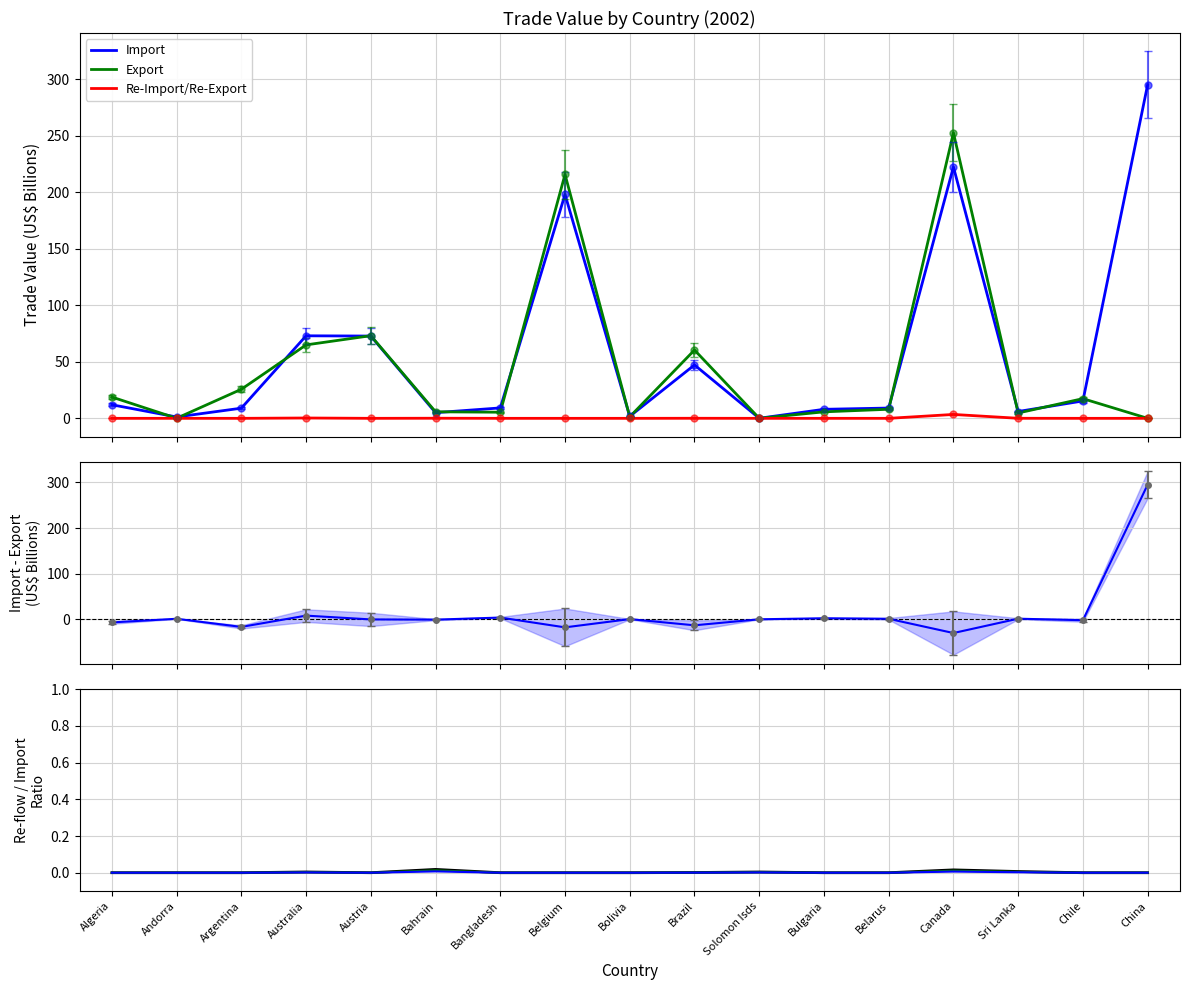

What position from the right is Canada?

4